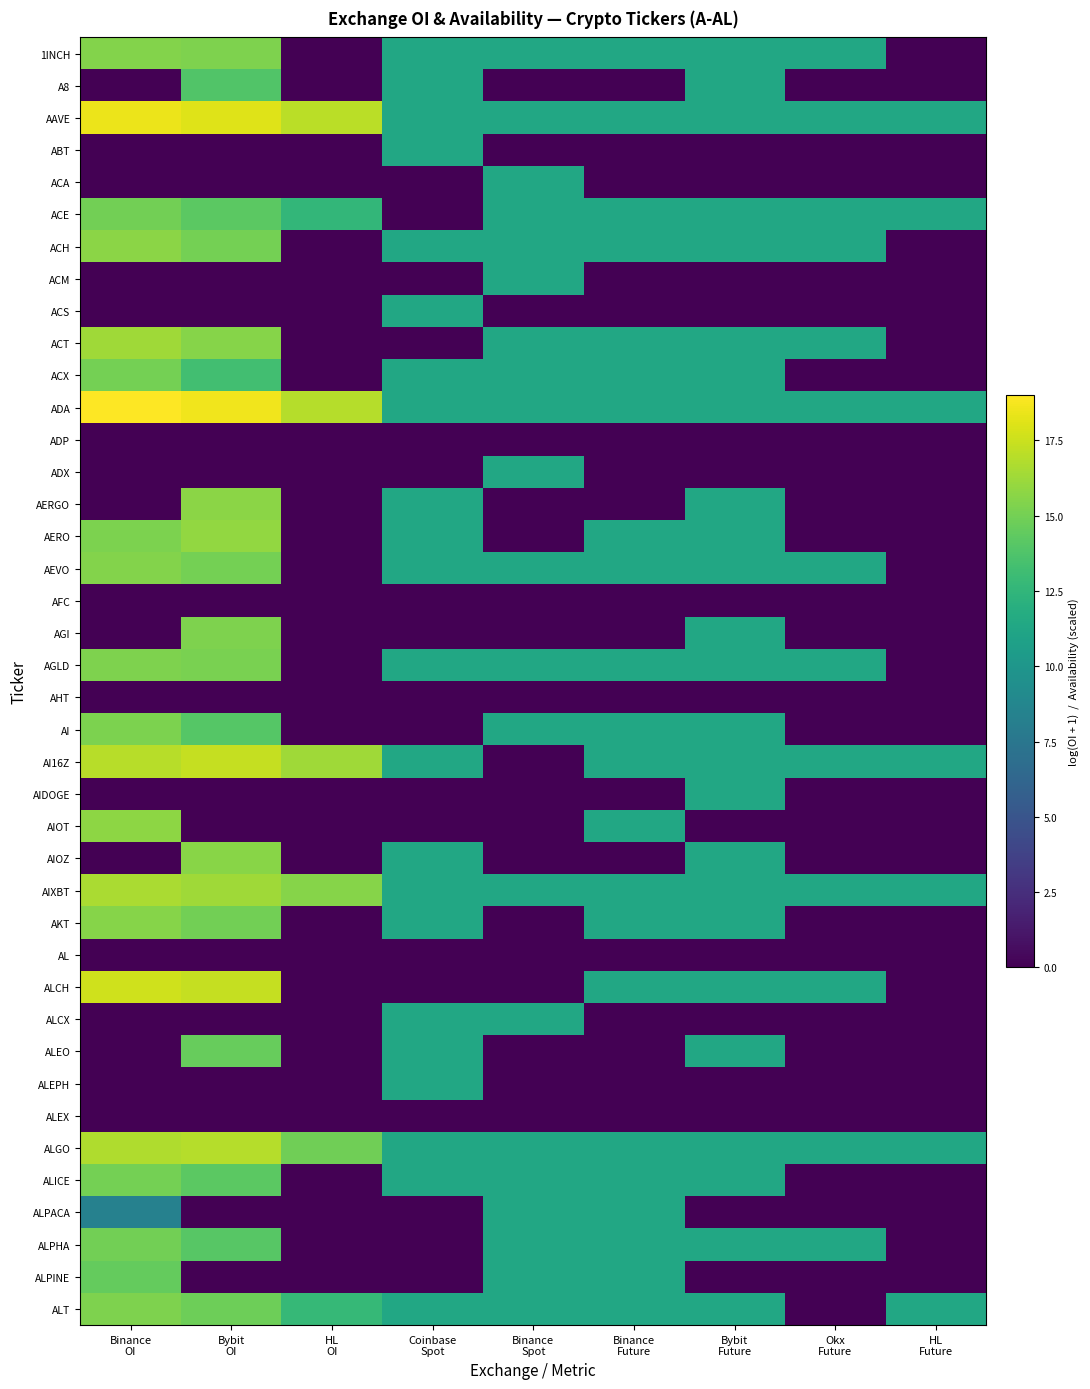

What is the total value across all series at Binance
Future?

250.8